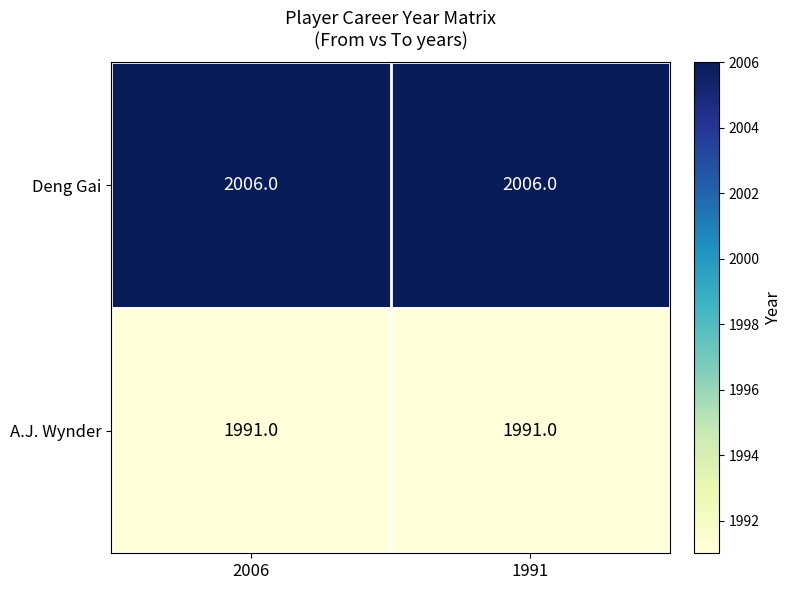

What is the spread (max minus min) of values at 2006?

15